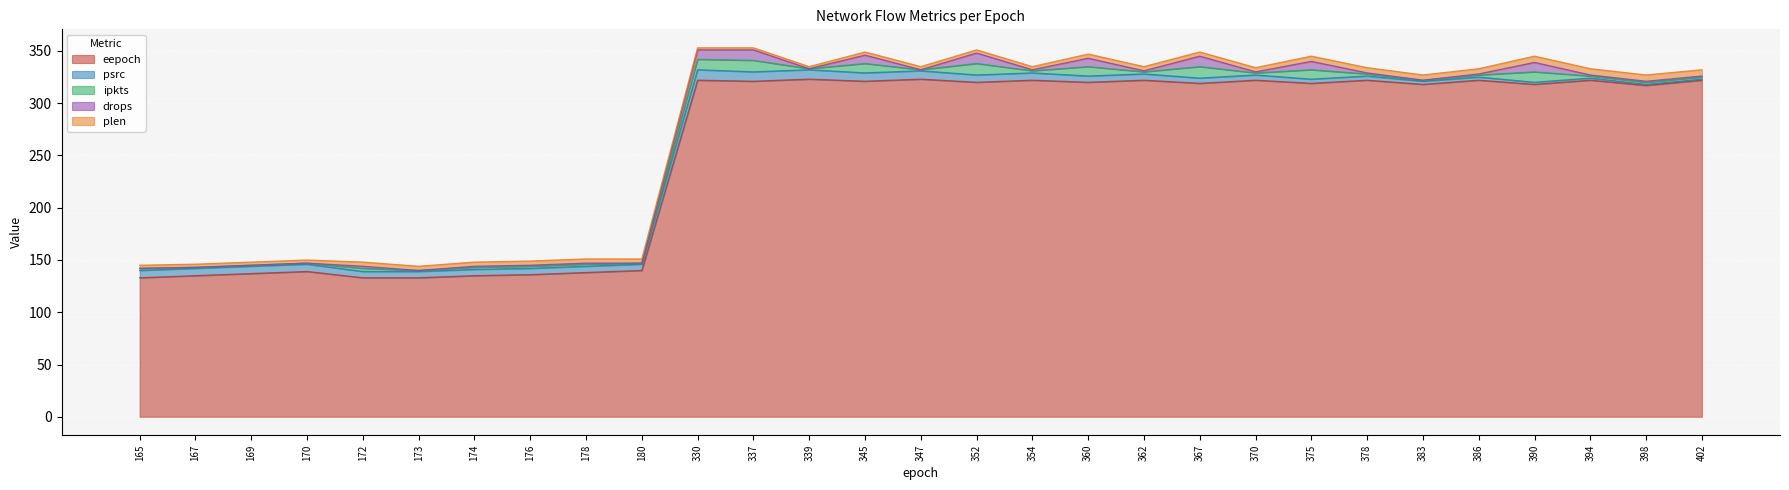

Read the eepoch value at 339, to the nearest 10.

320